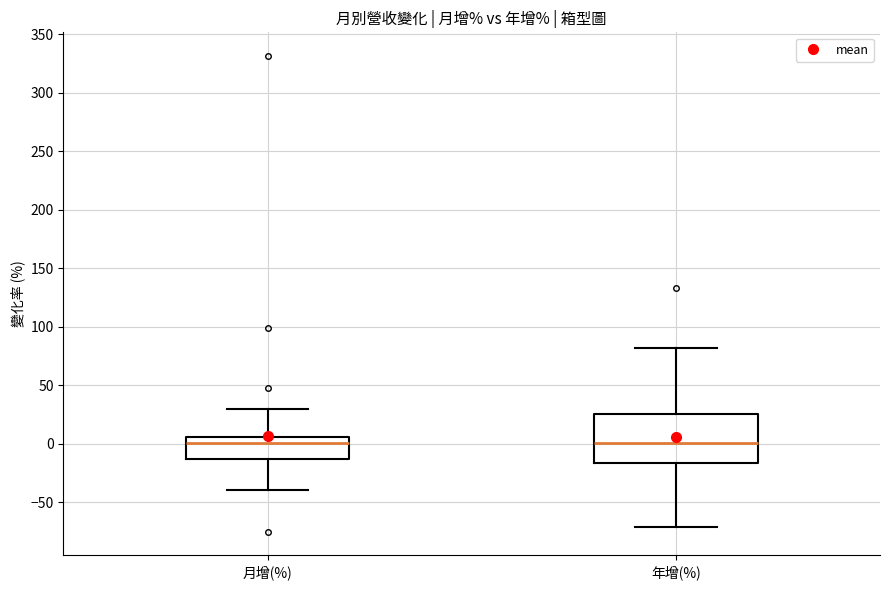

Which box is the tallest, from its lower edge to its upper edge?

年增(%)